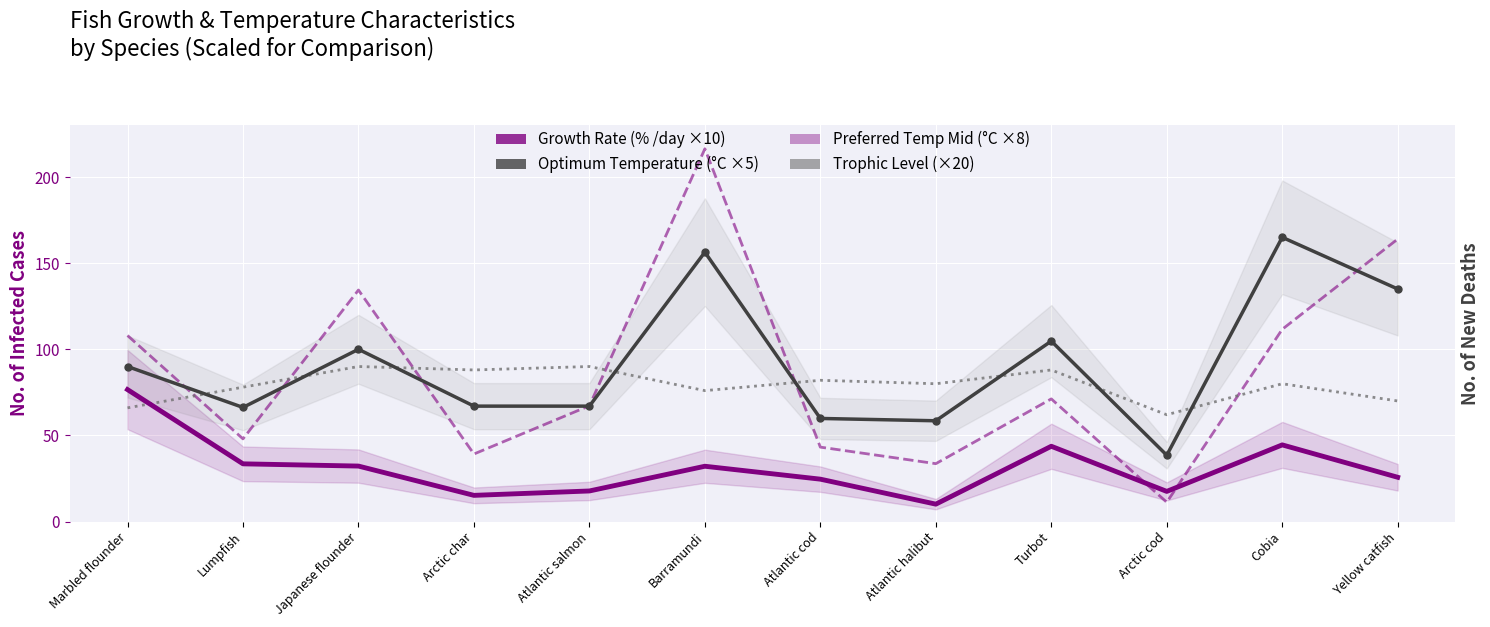

The Optimum Temperature (°C ×5) series shows 156.4 at Barramundi. True or false?

True